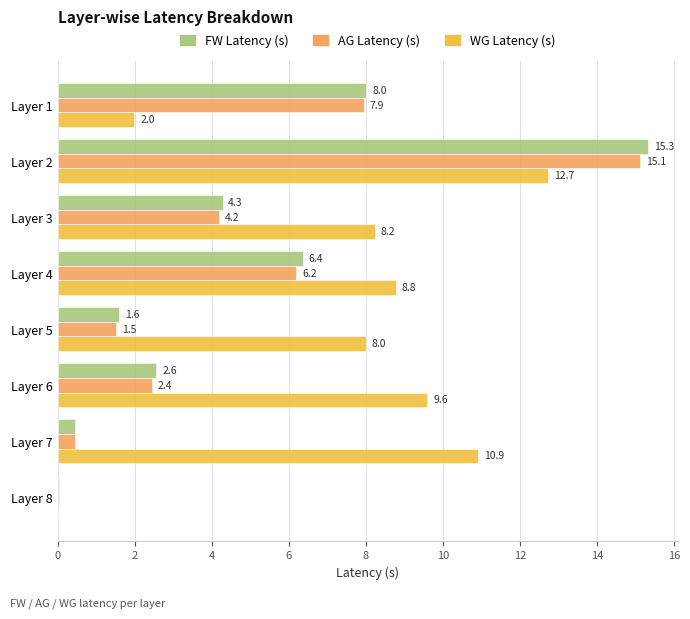

What is the maximum value shown in the chart?

15.3